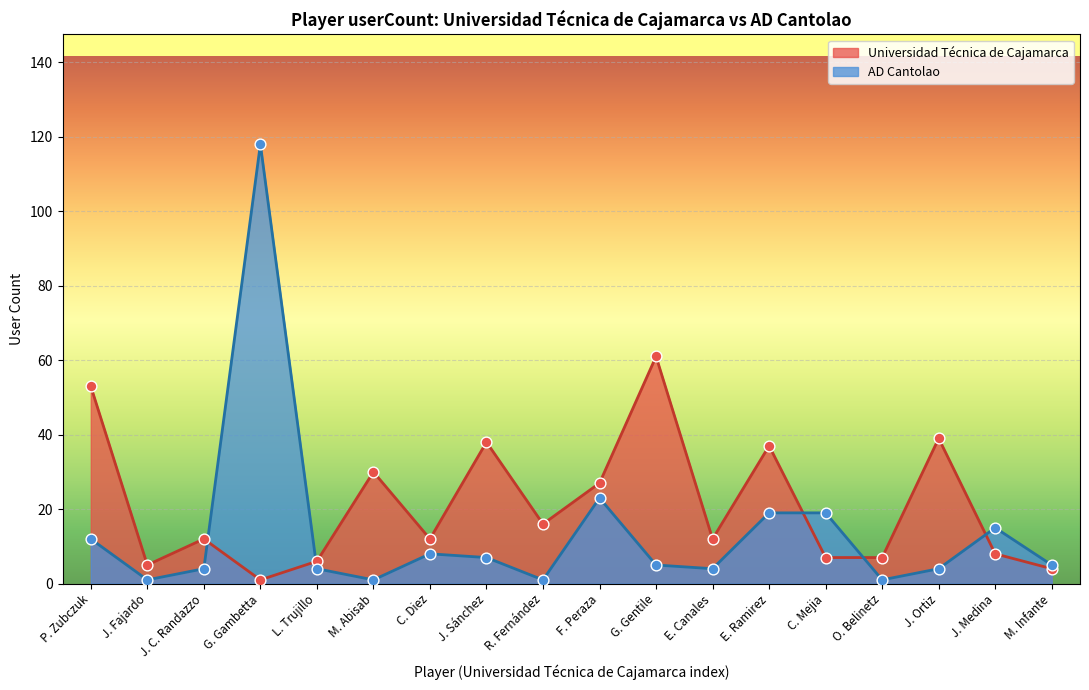

What is the change in value from C. Diez to G. Gentile?

-3